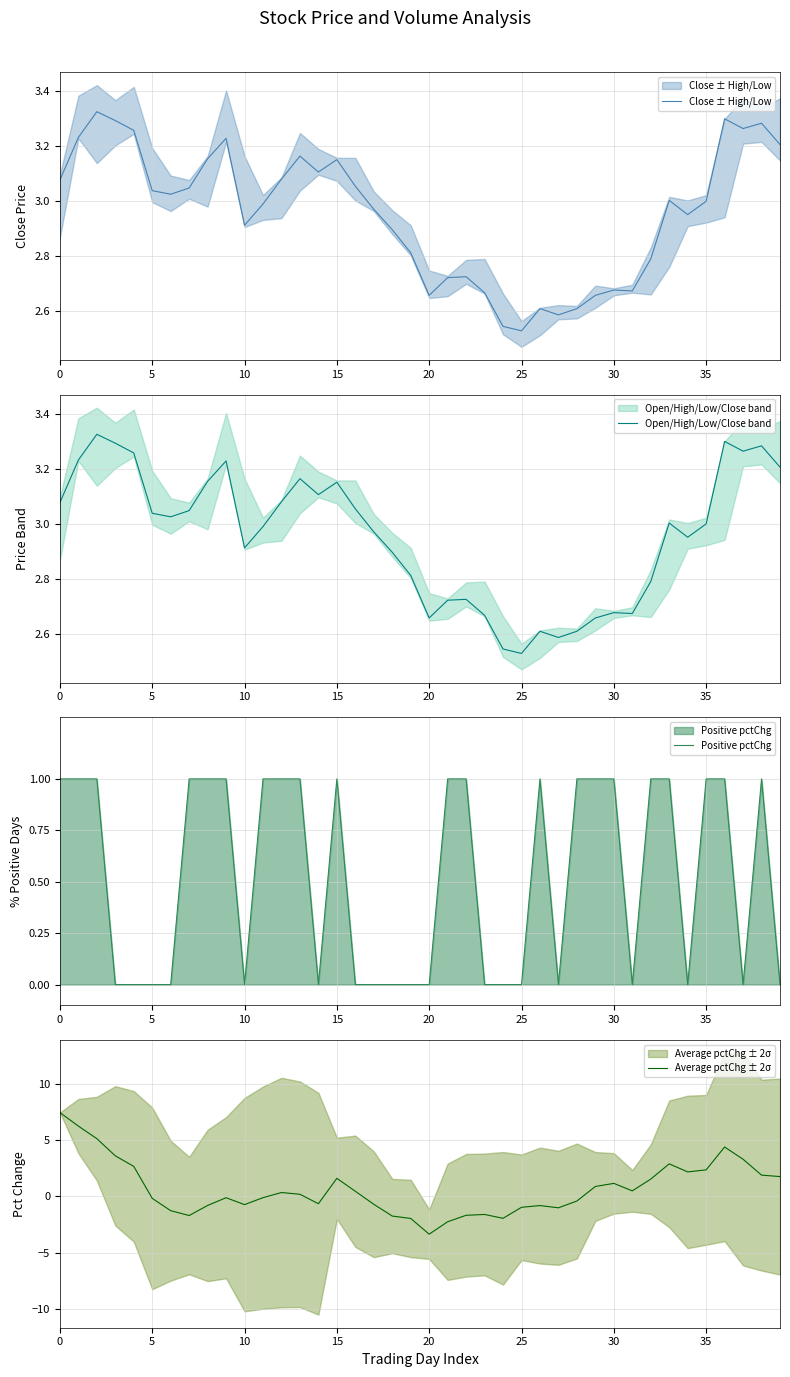

Between 17 and 20, which is larger?

17